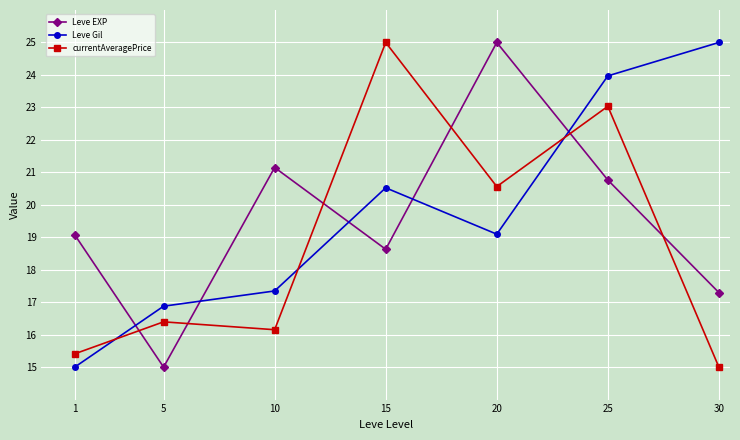

The value of currentAveragePrice at 1 is 15.4. True or false?

True